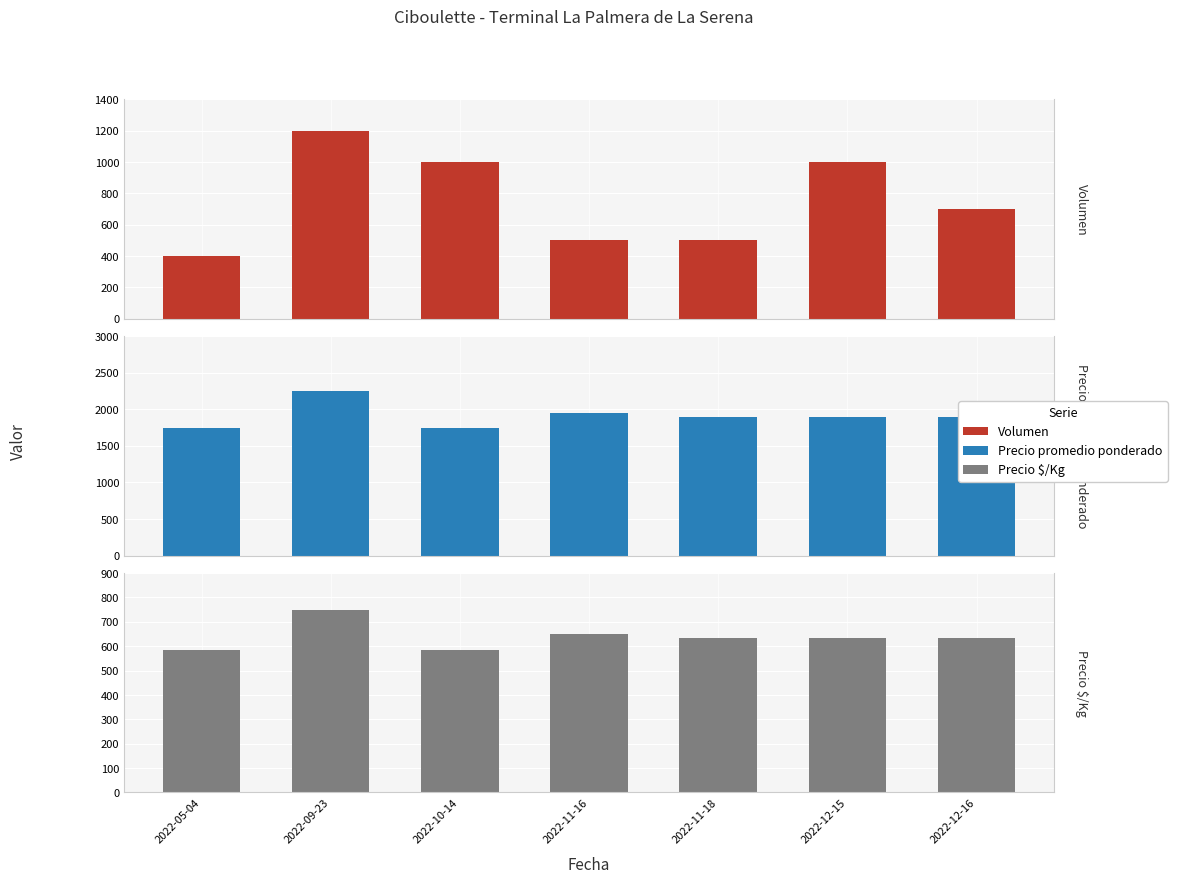

Between 2022-11-16 and 2022-12-15, which series saw the biggest shift?

Volumen